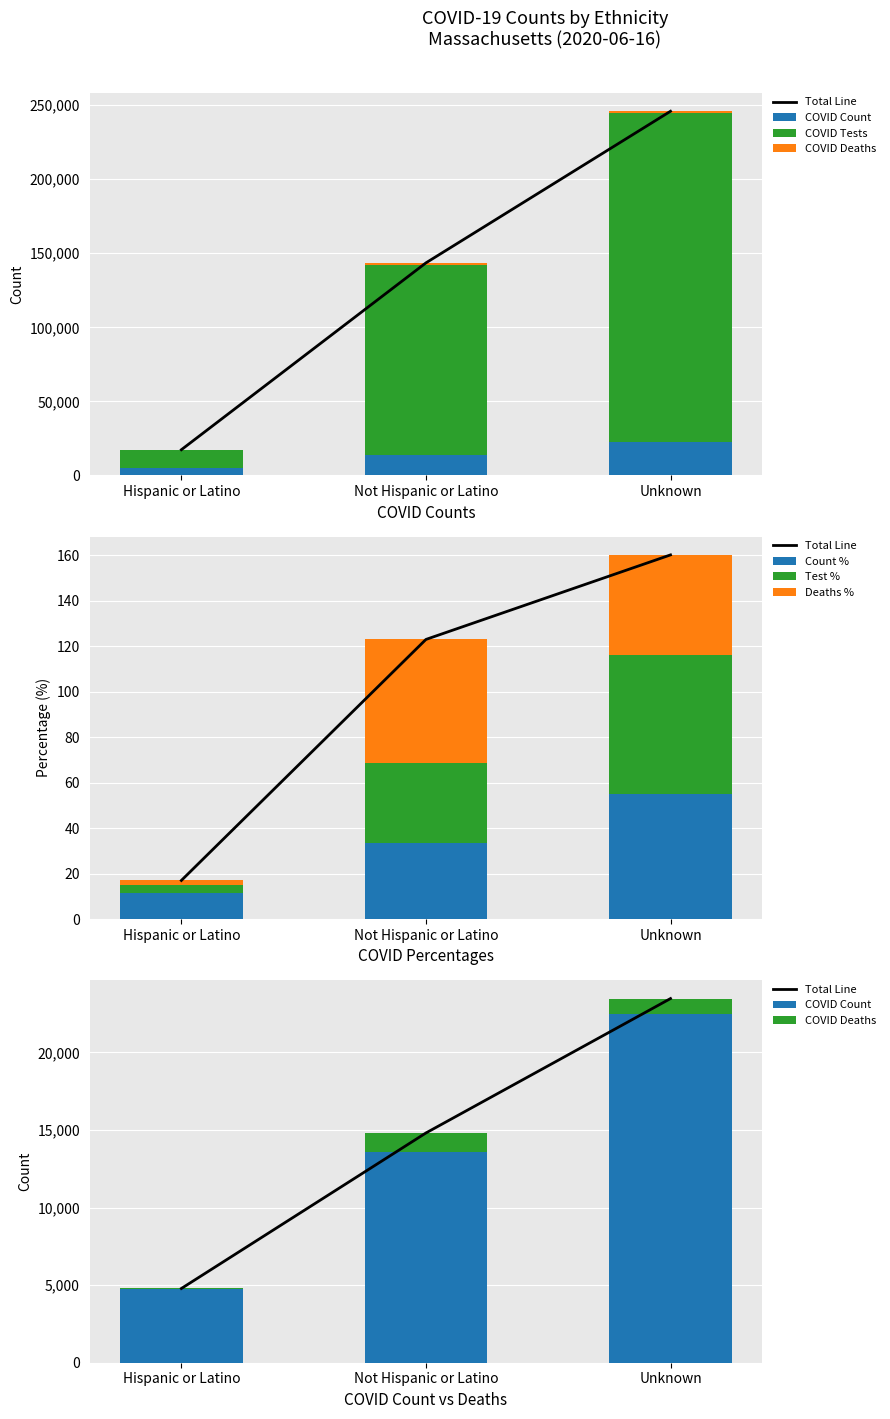

Reading right to left, list all the values displayed in this chart.

COVID_COUNT: 22471	13575	4740
COVID_TEST: 222450	128726	12569
COVID_DEATHS: 993	1229	43